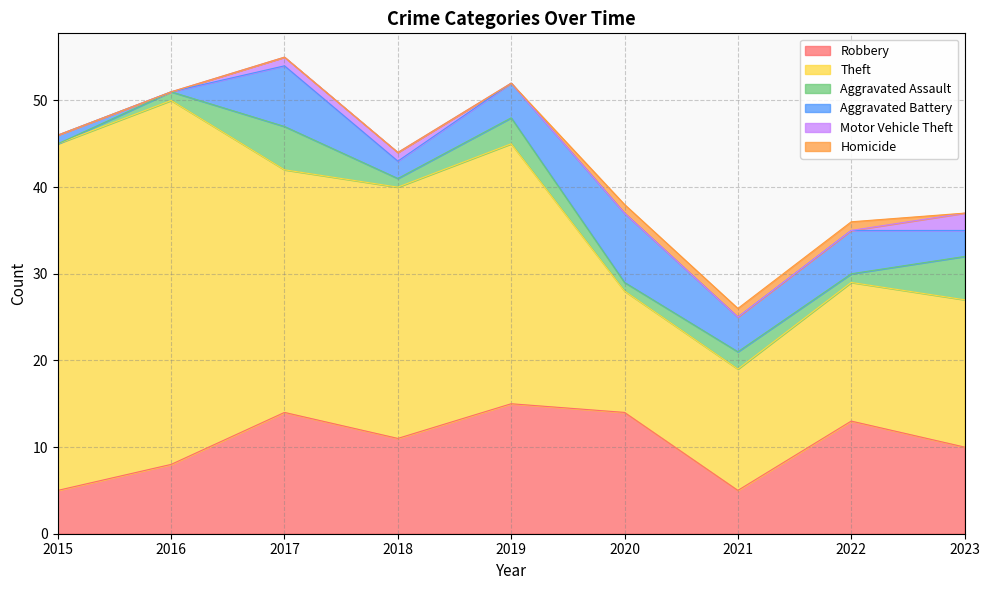

The value of Homicide at 2023 is -1. True or false?

False